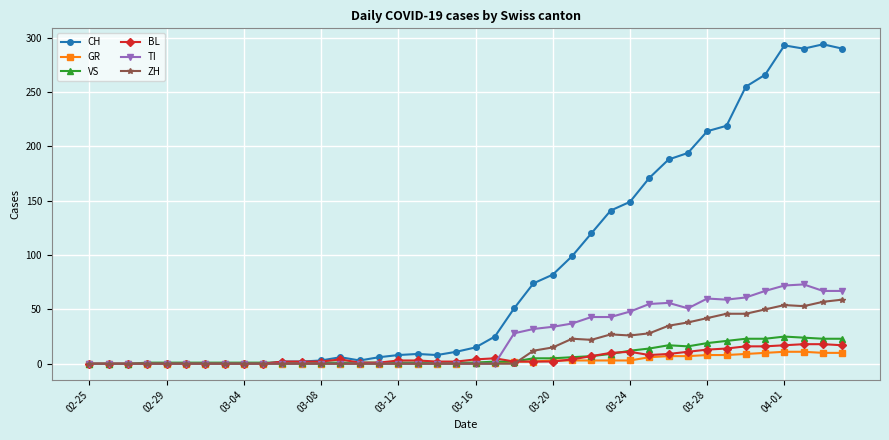

At how many categories does at least one series exceed 224?

6